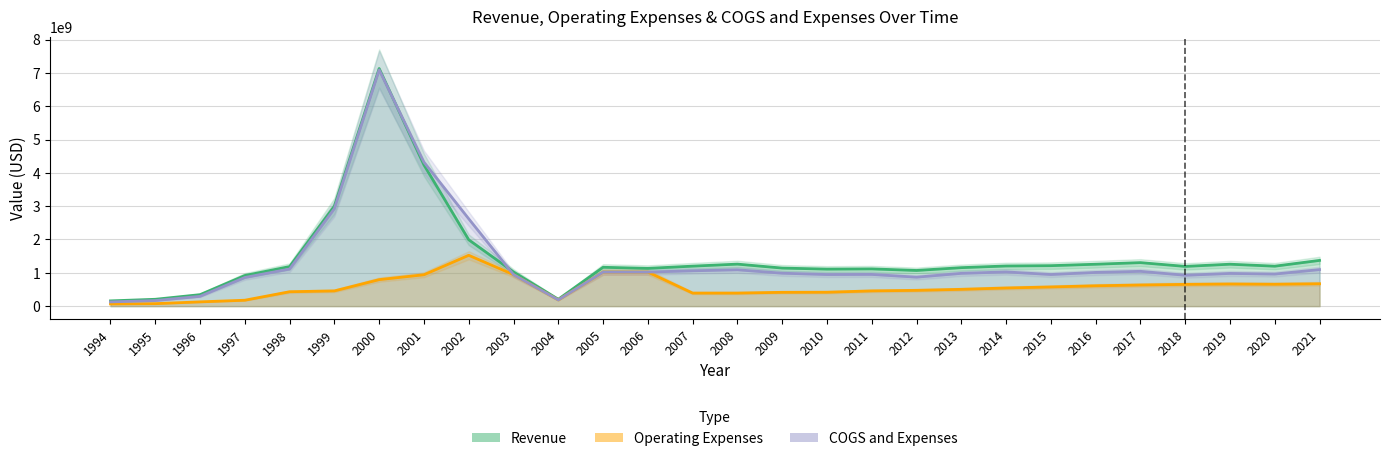

The value of COGS and Expenses at 1999 is 2924800000. True or false?

True